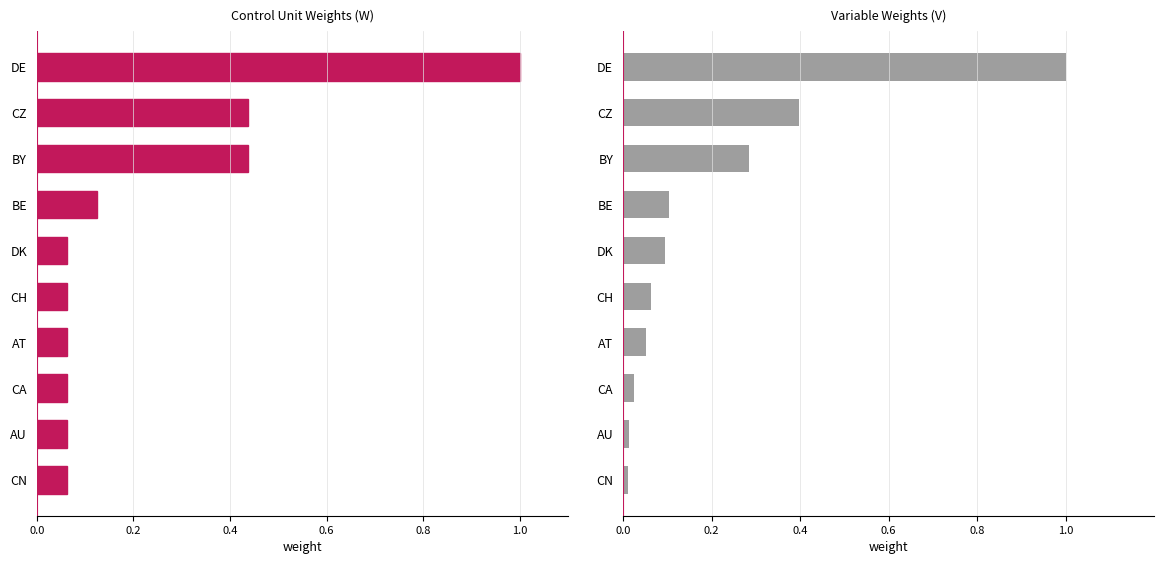

Is it true that wartosc_transakcji equals 0.1 at BE?

False